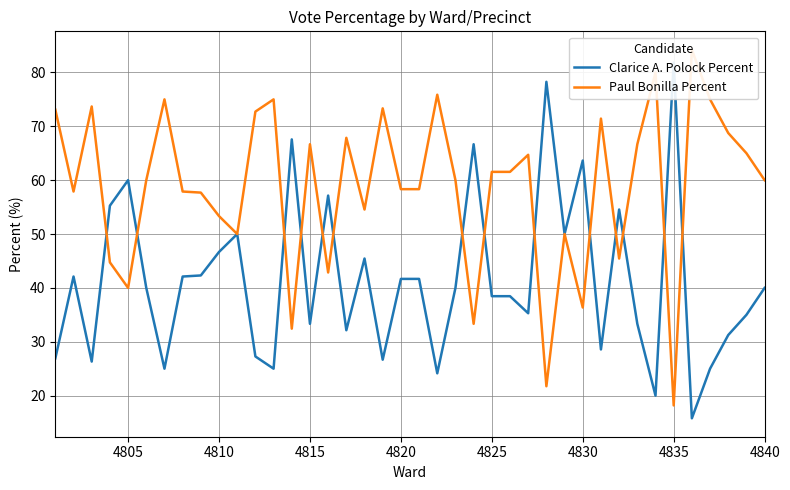

In Paul Bonilla Percent, how many points are lower than both neighbors (excluding endpoints)?

11